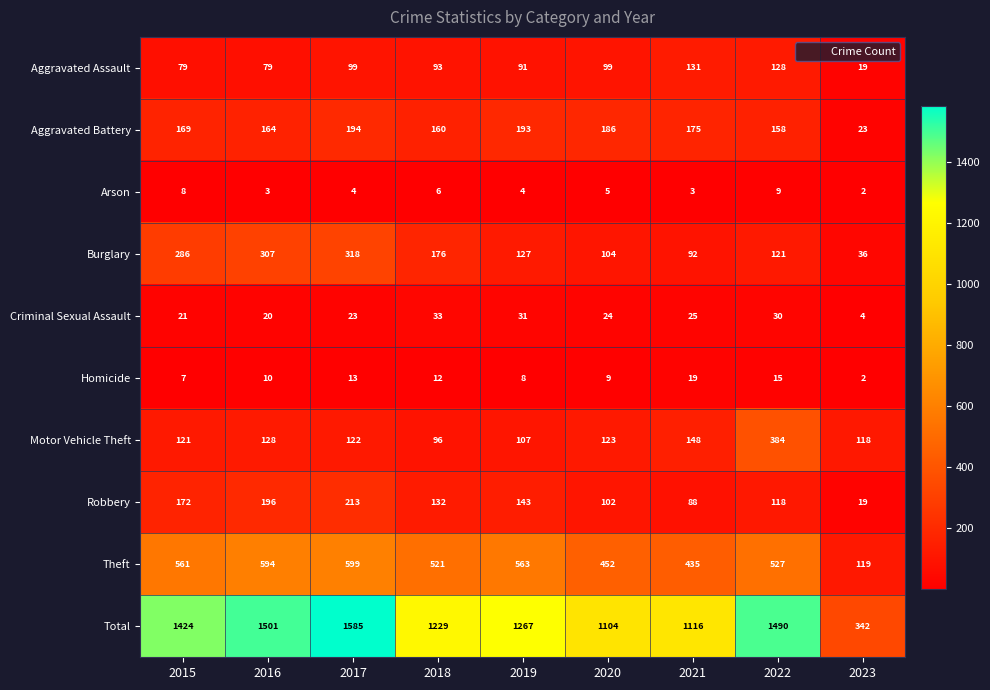

How many values in the Motor Vehicle Theft series are below 122?

4